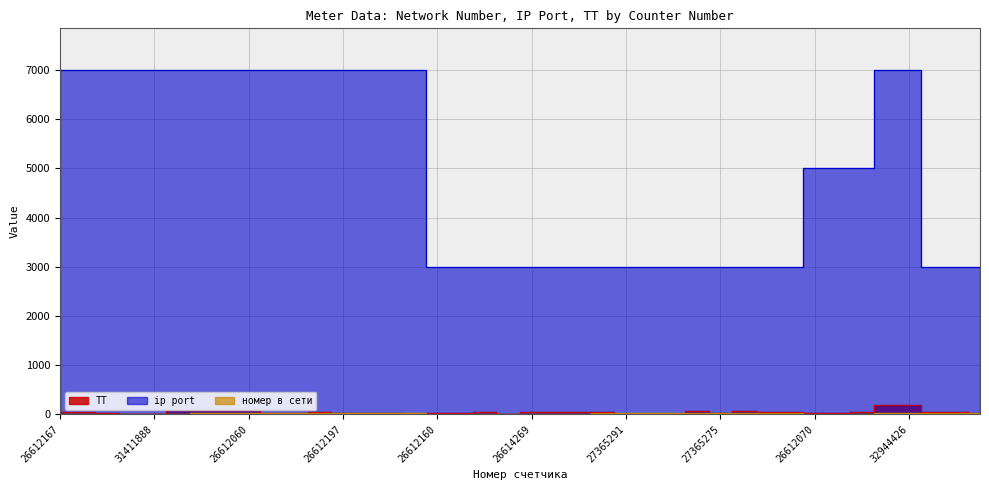

Which has a higher value, 32944425 or 31422145?

32944425